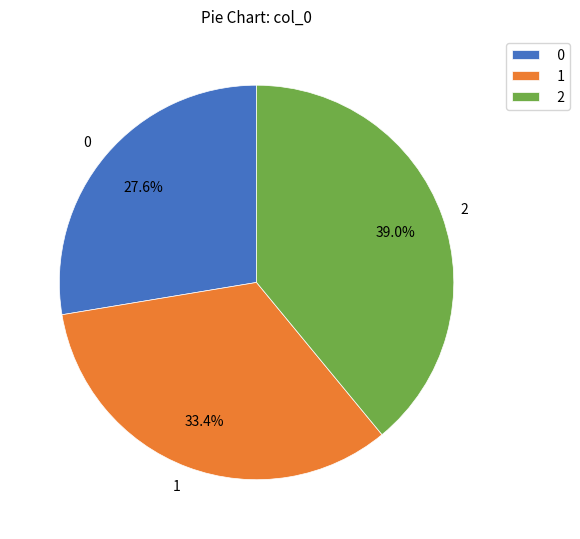

How many segments does this pie chart have?

3